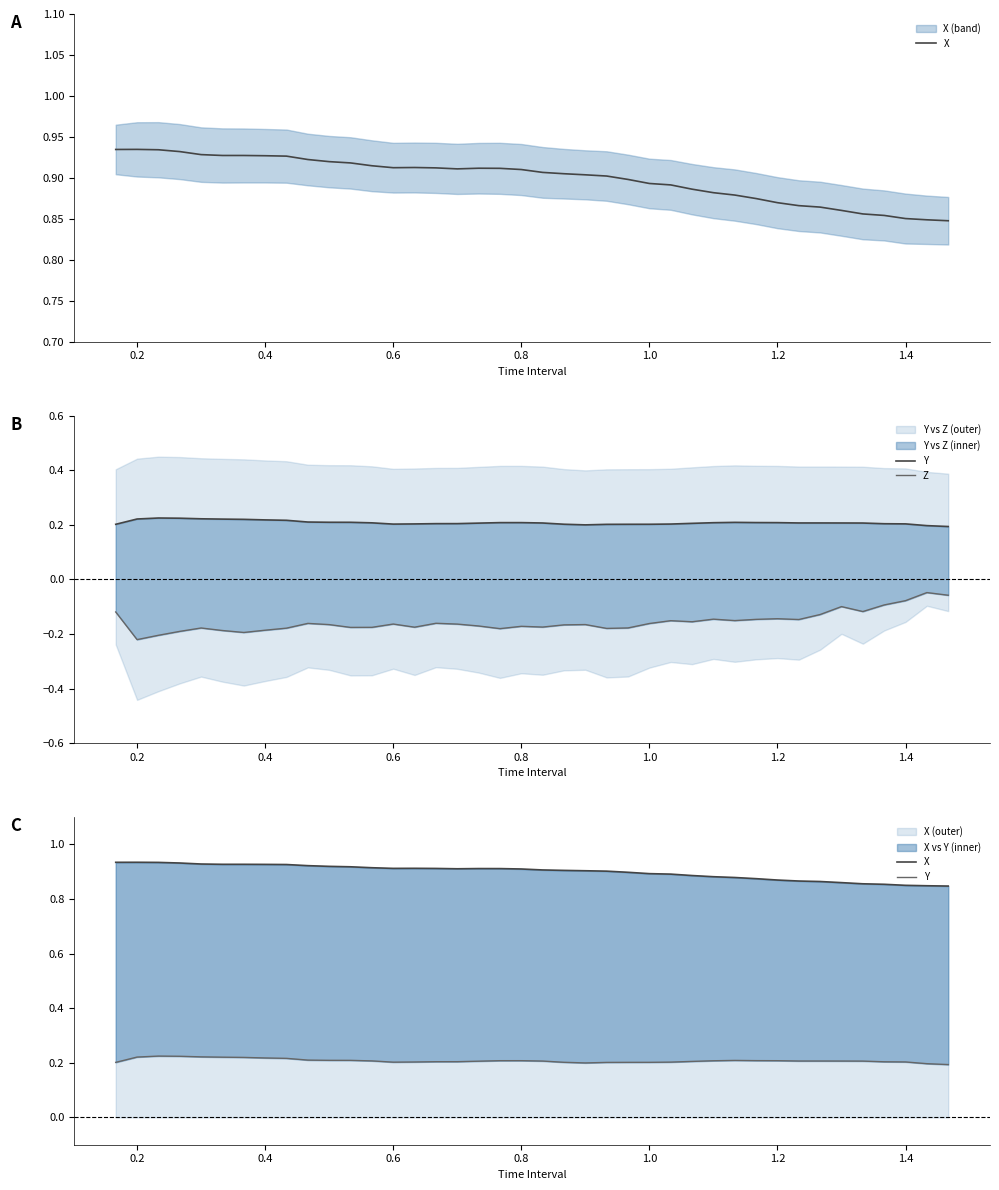

How many interior local valleys does the X series have?

2